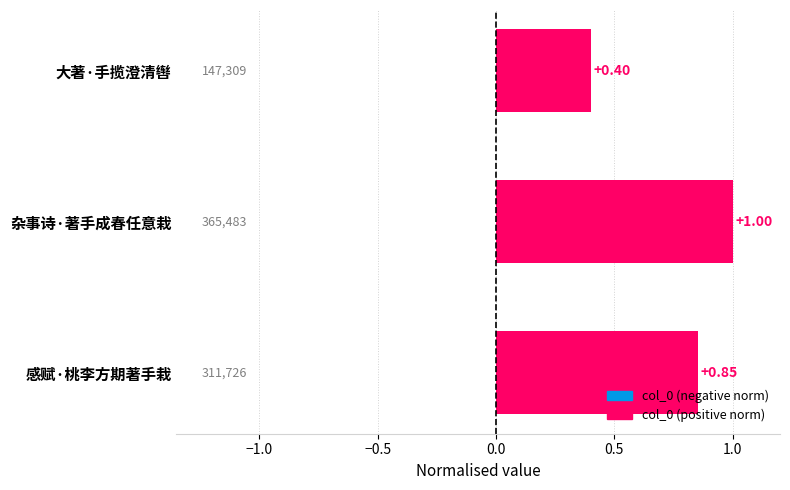

How many values are between 0 and 1?

3